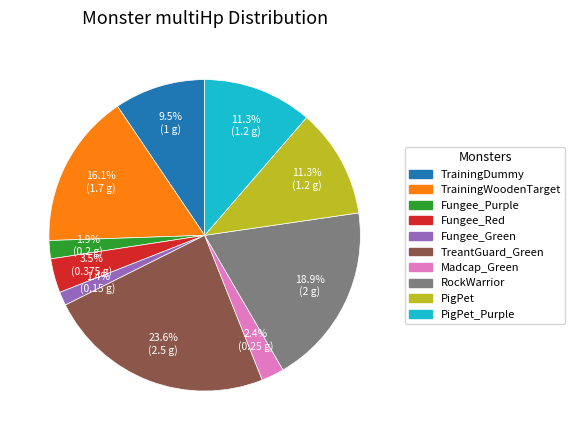

Does RockWarrior represent more than half of the total?

No